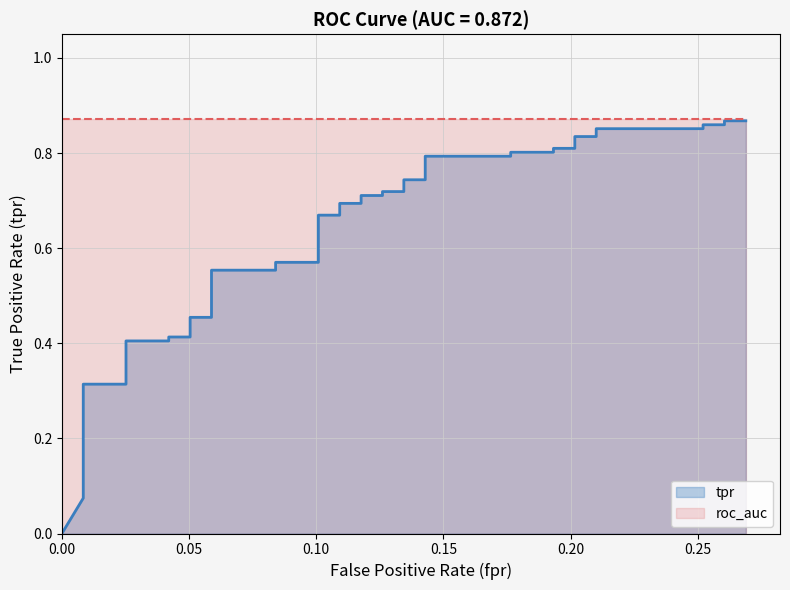

True or false: the data shows 0.9 at 16.

False